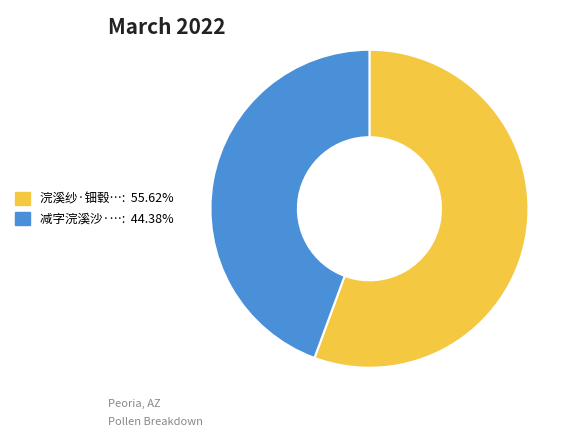

Is there any slice that represents more than half of the pie?

Yes